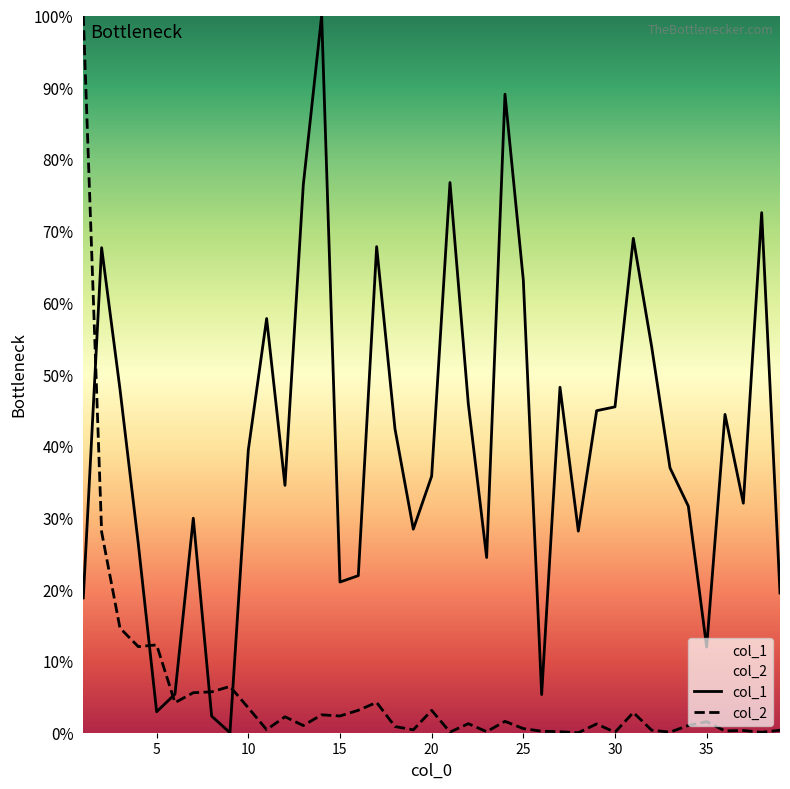

What is the difference between the highest and lowest values at 32?

53.5